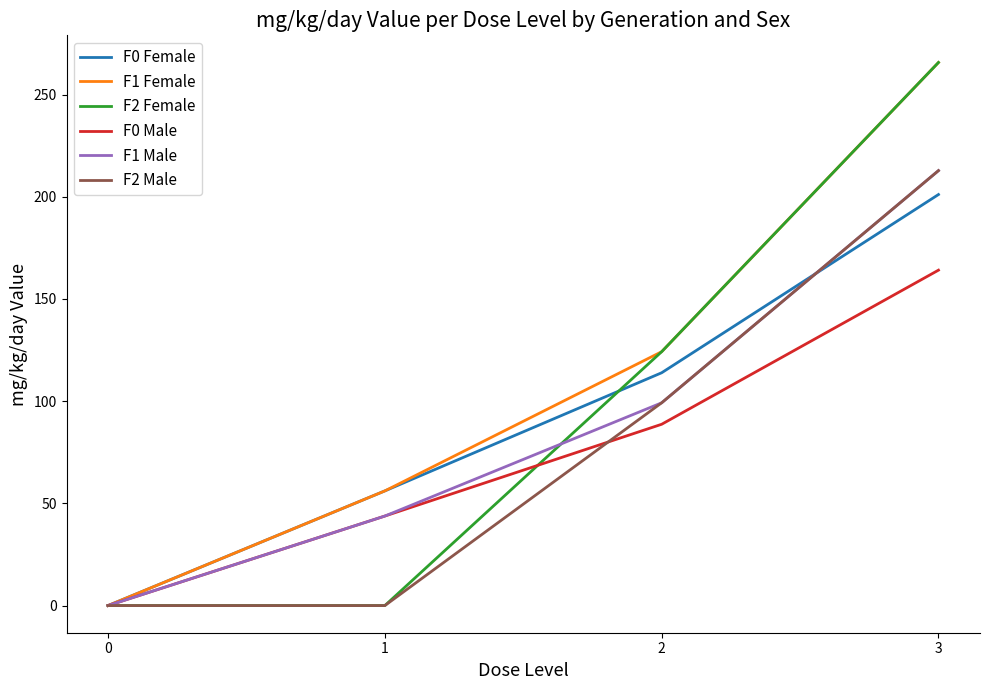

What is the maximum value shown in the chart?

265.7